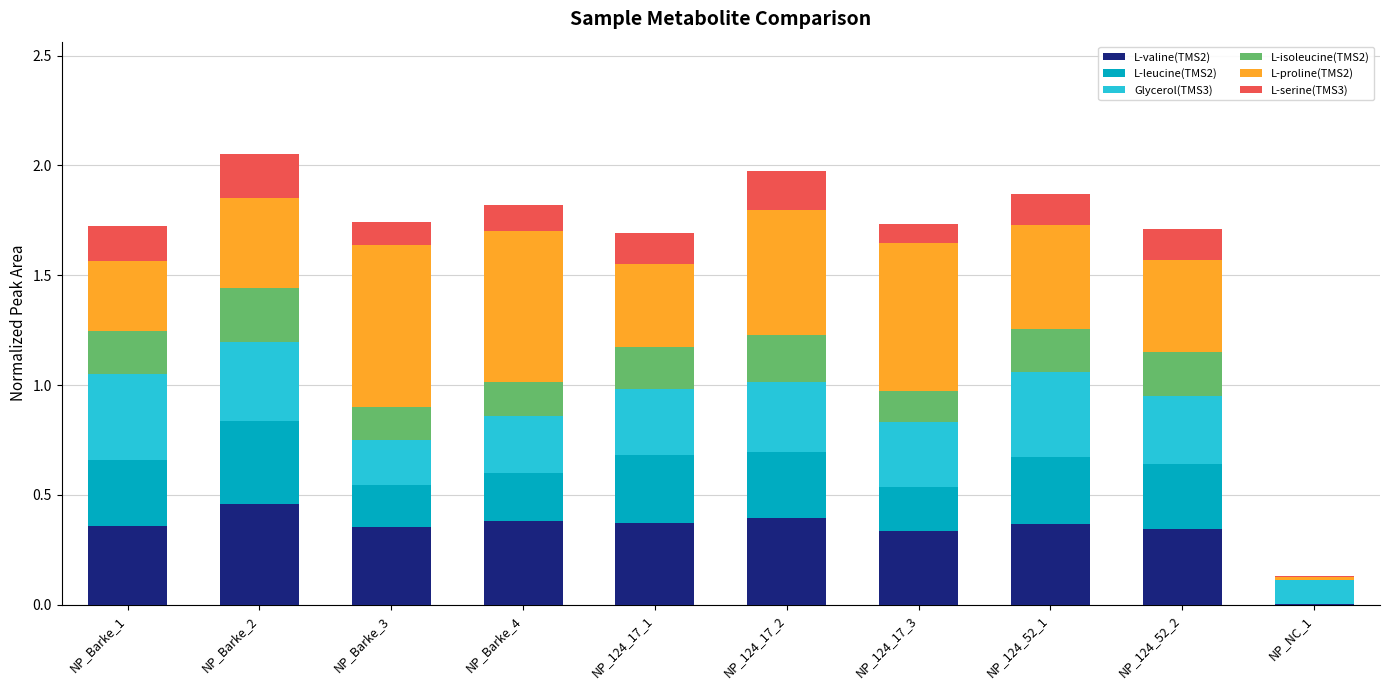

Is it true that L-valine(TMS2) equals 0.2 at NP_124_52_1?

False